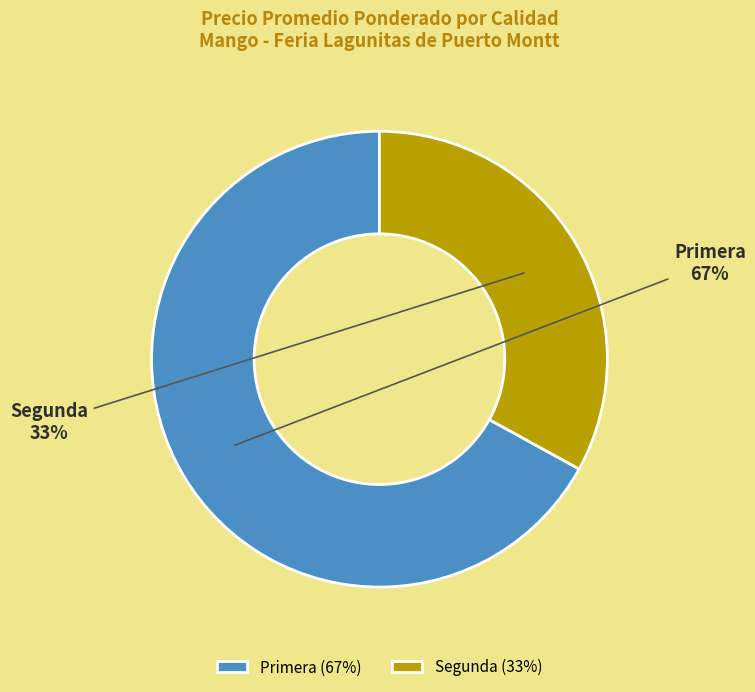

Is there any slice that represents more than half of the pie?

Yes